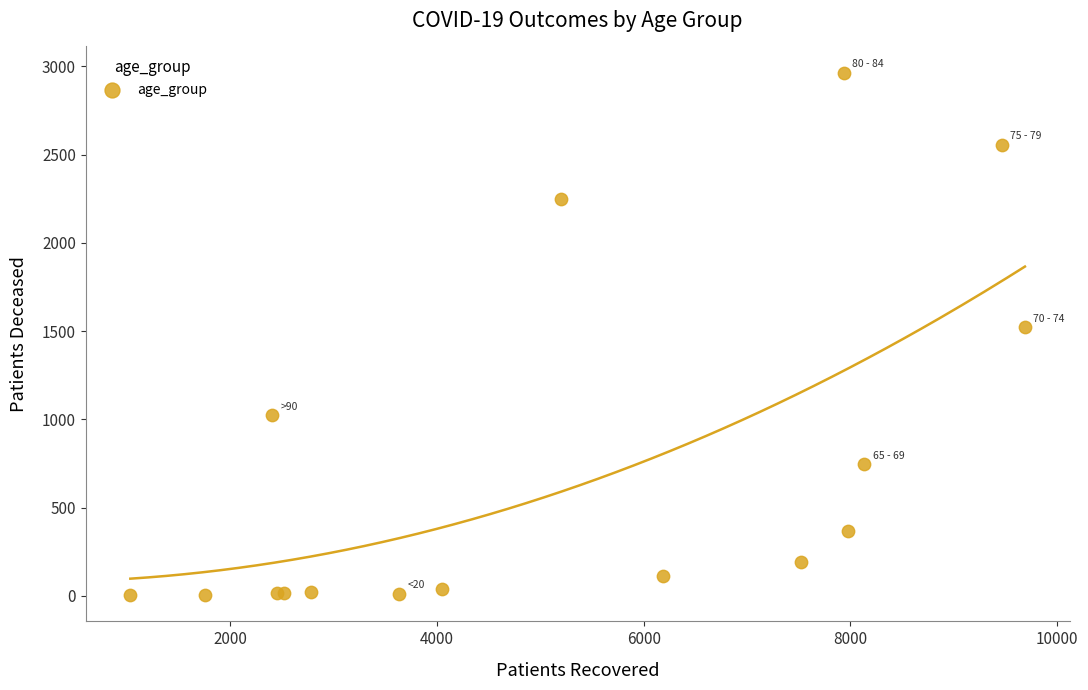

What Y value in the scatter plot is closest to 1484?

1522